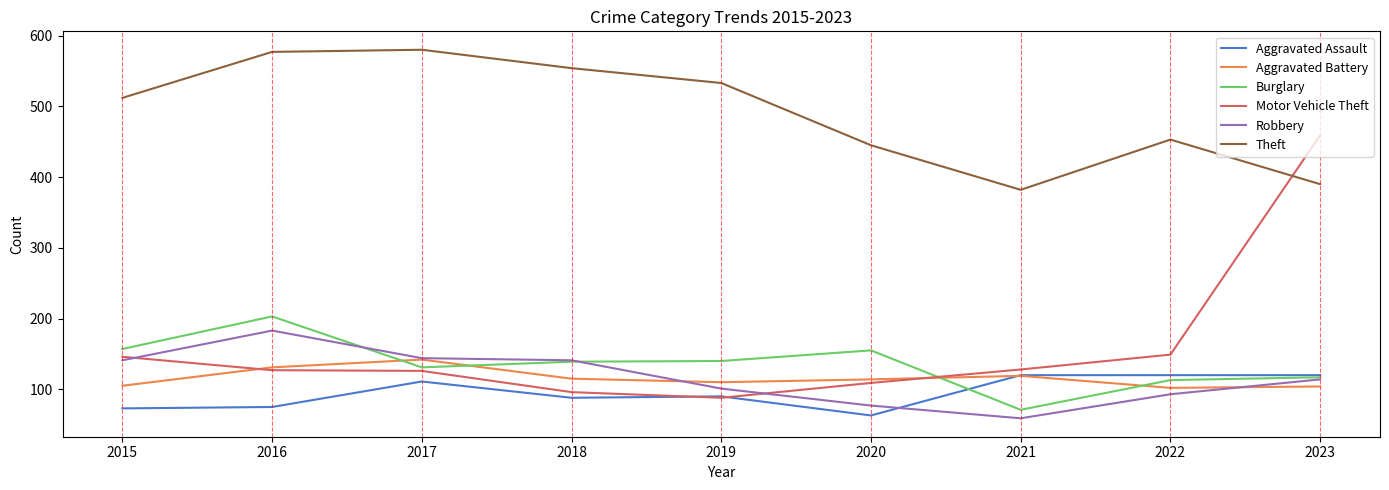

Is this an area chart (filled region under the line)?

No